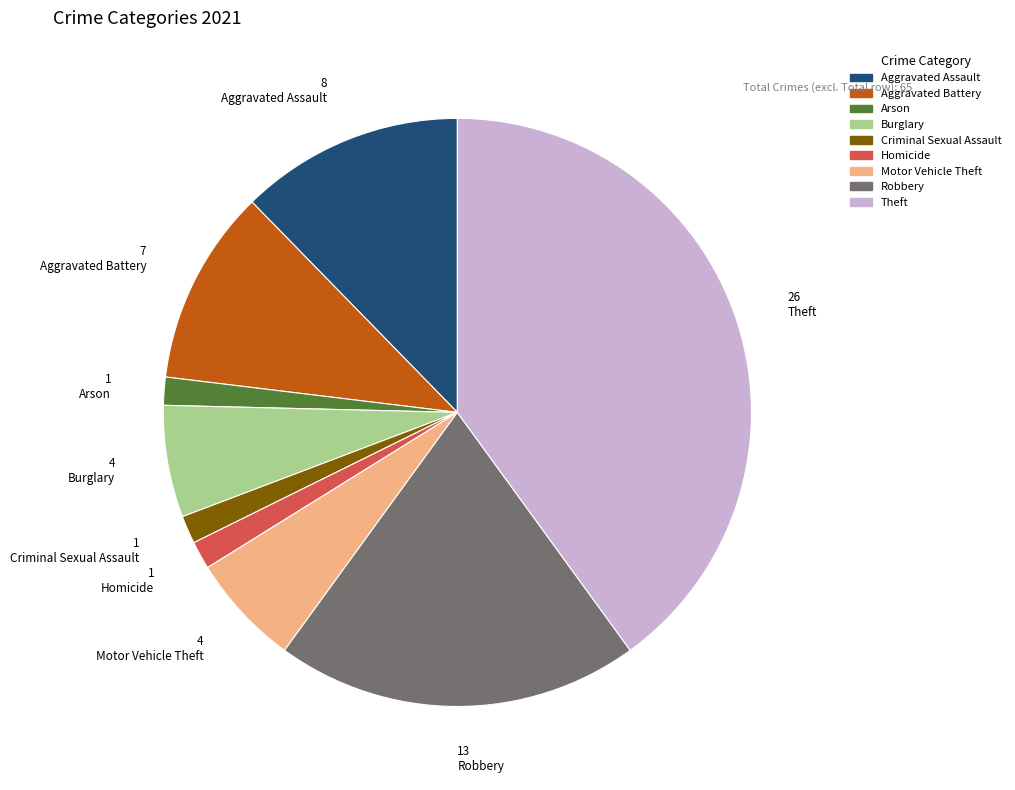

True or false: Homicide accounts for 2% of the total.

True